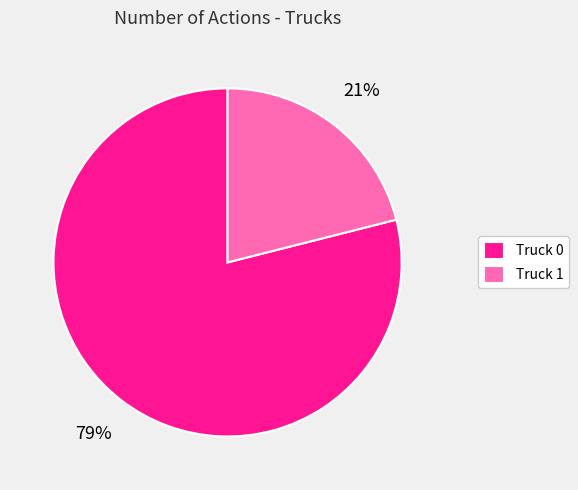

The Truck 1 slice represents 27% of the pie. True or false?

False